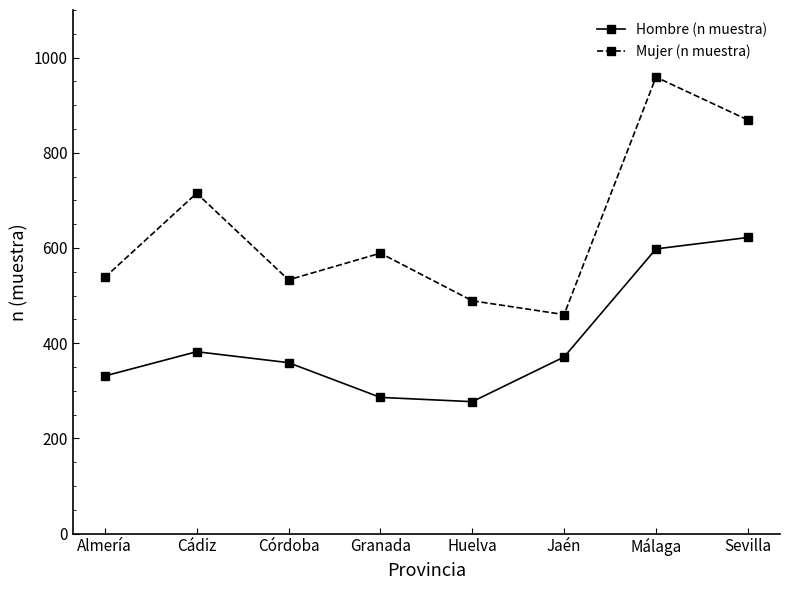

What is the sum of all Hombre (n muestra) values?

3226